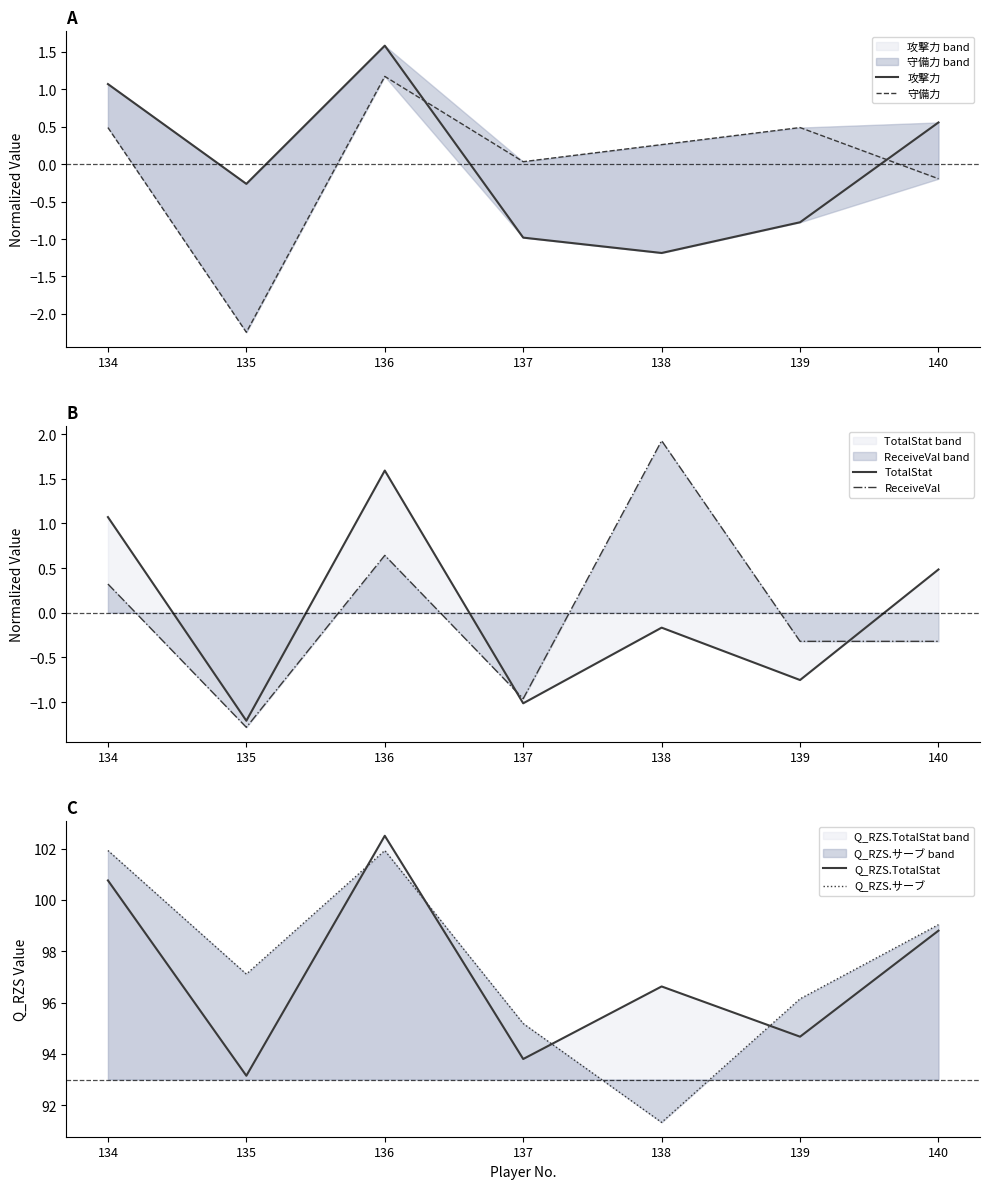

True or false: TotalStat has a value of 2.8 at 136.

False